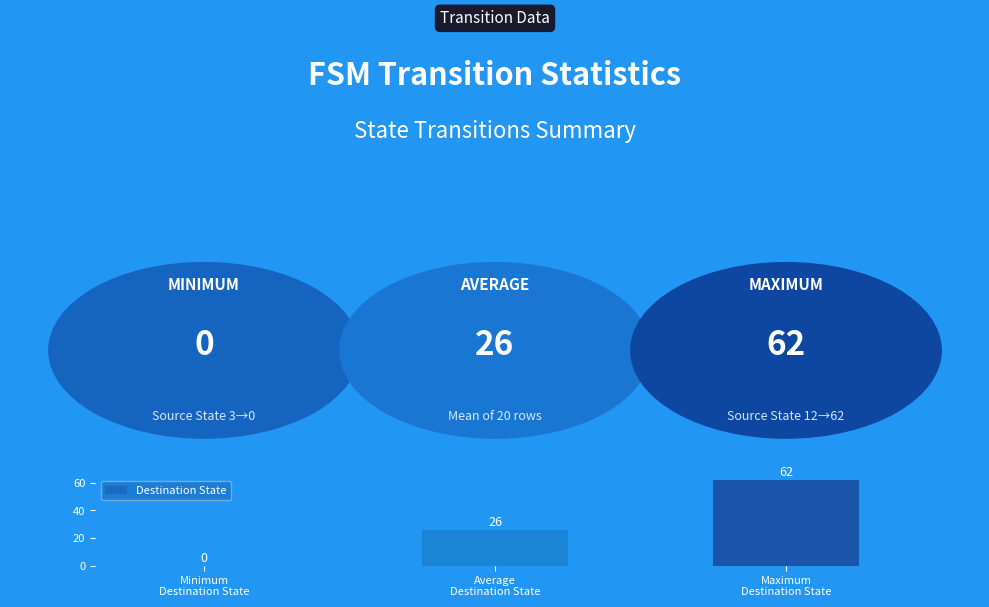

What is the maximum value shown in the chart?

62